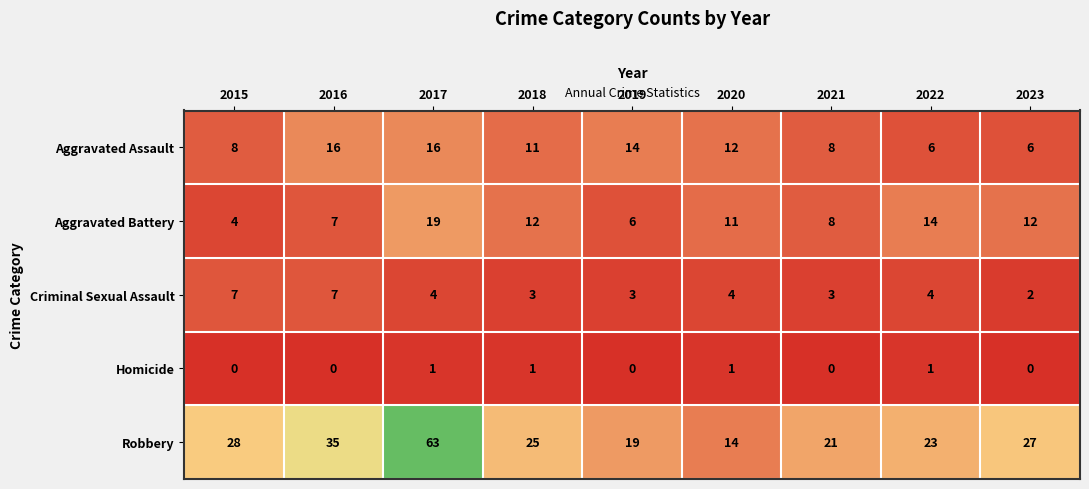

Between 2020 and 2023, which series saw the biggest shift?

Robbery